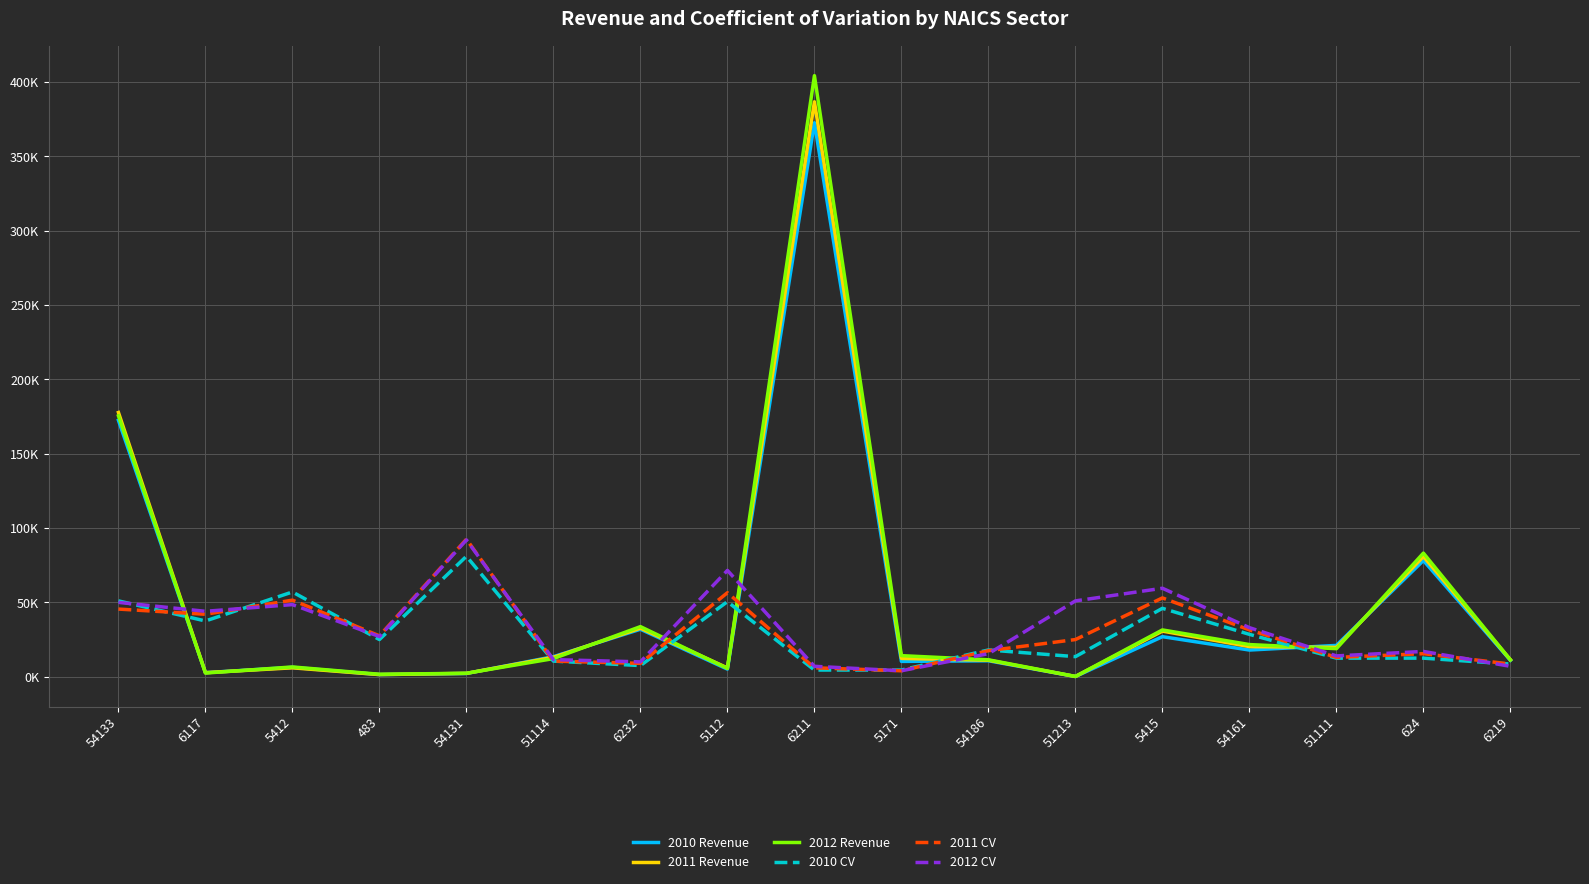

Read the 2011 CV value at 54186.

17500.0